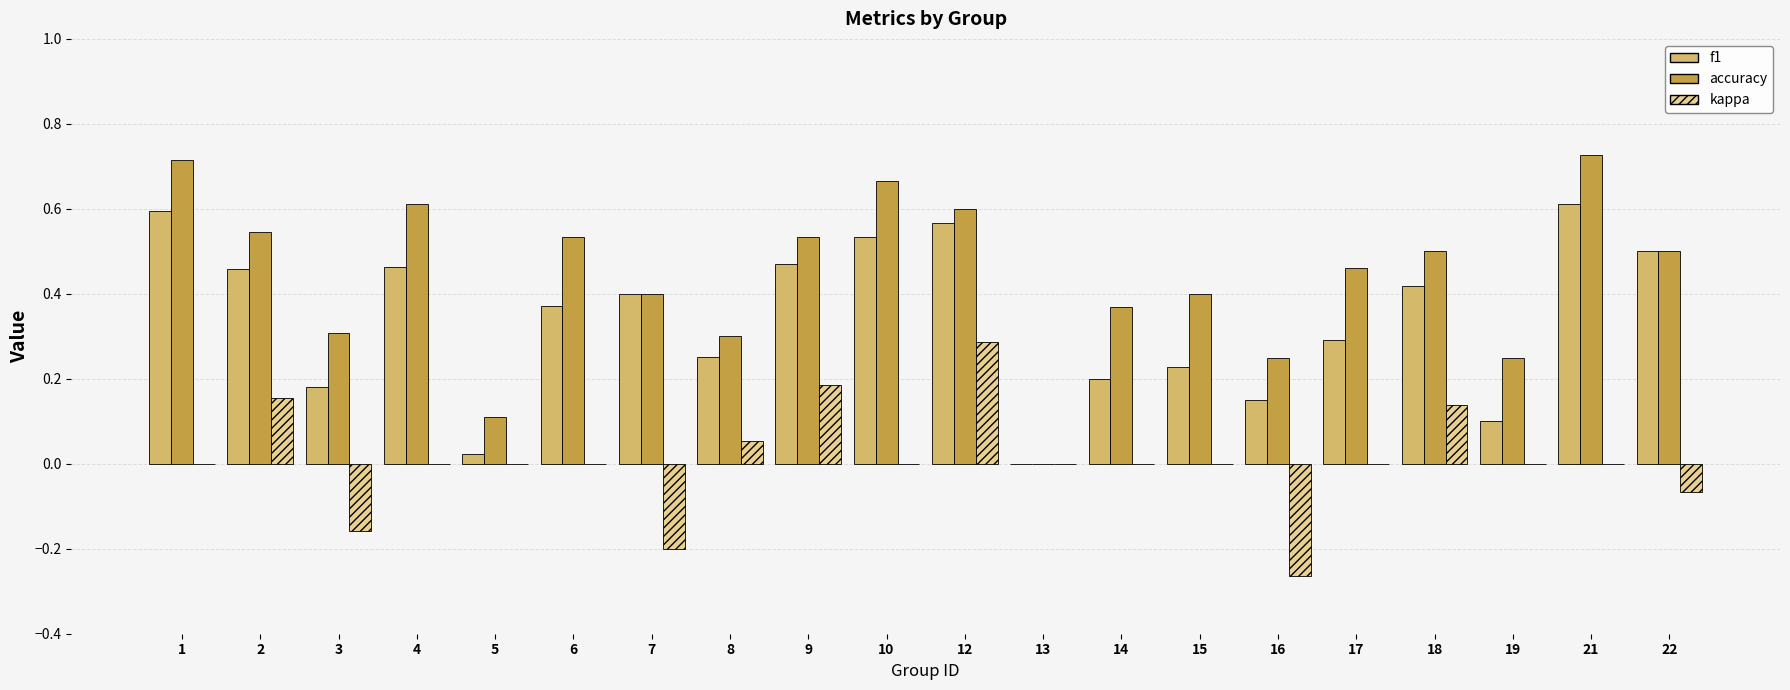

At which category is the sum across all series the highest?

12